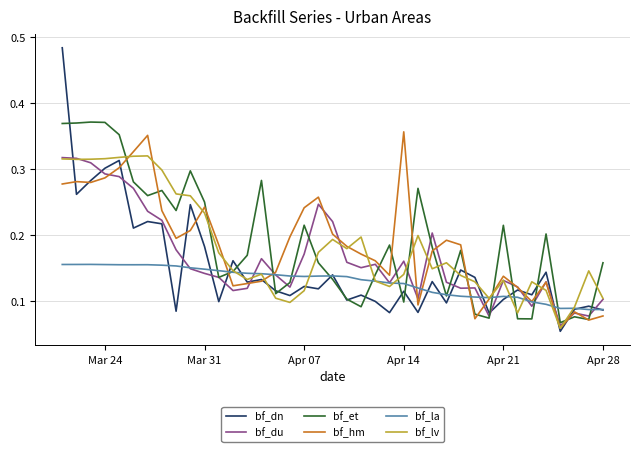

How many times do bf_du and bf_et cross each other?

16